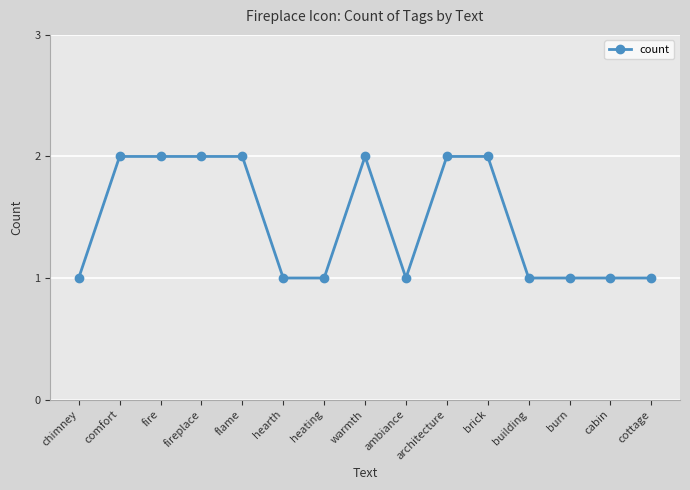

What is the value of the 10th point from the left?

2